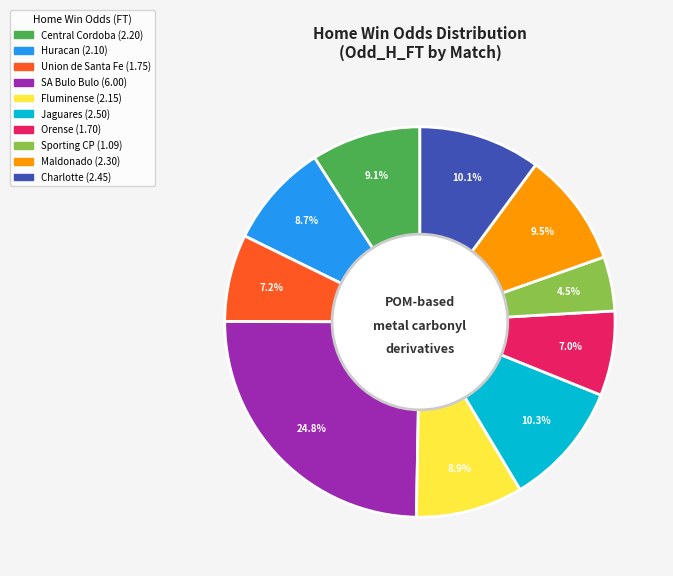

Approximately how many times larger is the value at Huracan compared to Union de Santa Fe?

1.2